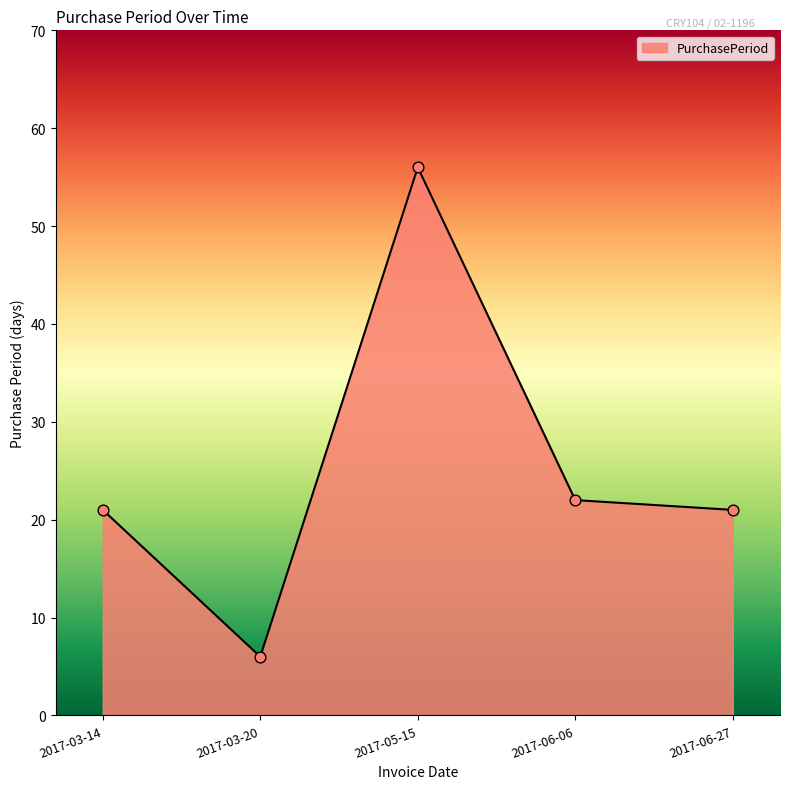

Approximately how many times larger is the value at 2017-06-06 compared to 2017-03-20?

3.7